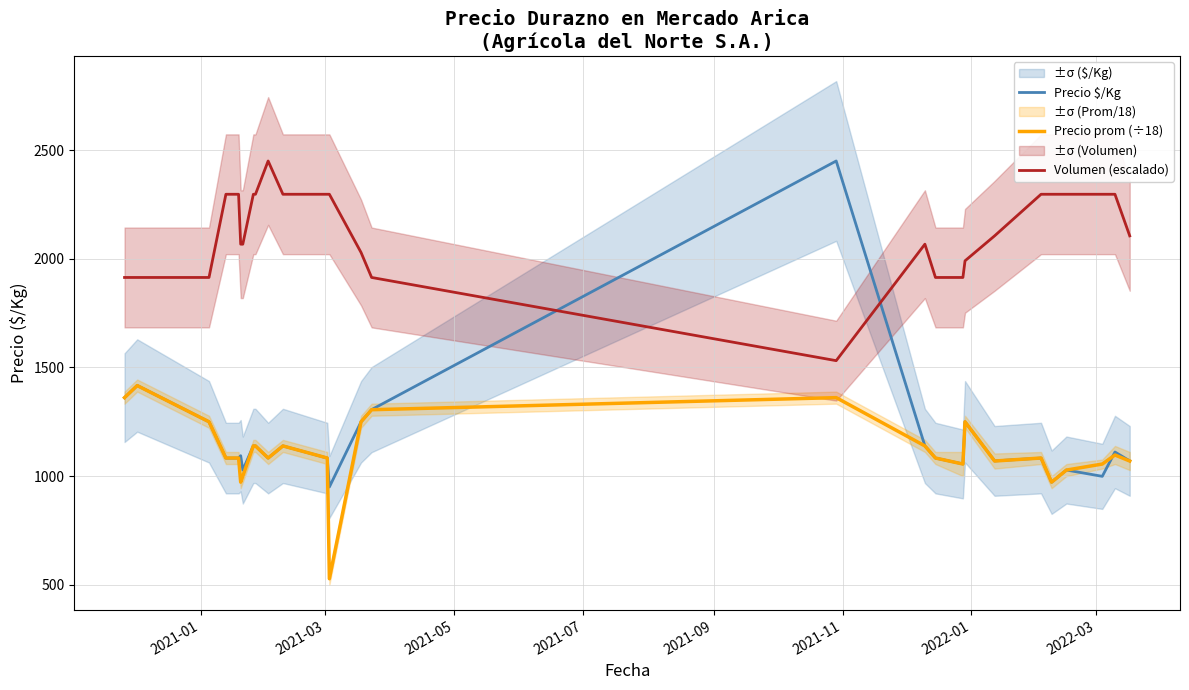

How many values in the Precio $/Kg series exceed 1083?

13